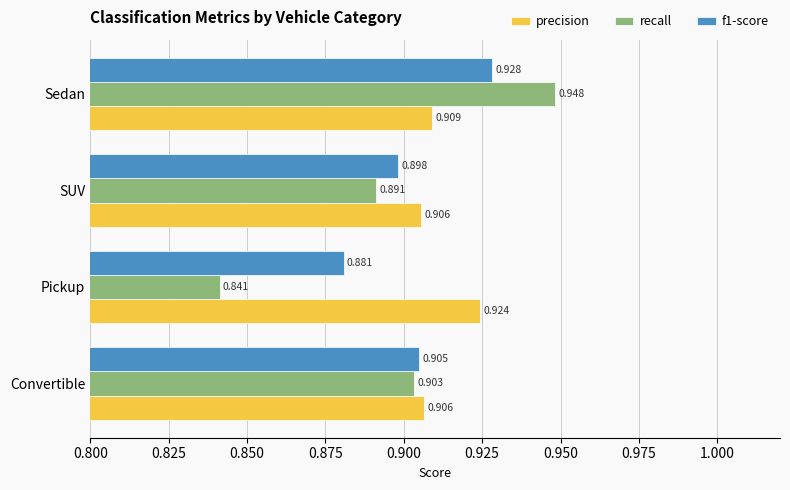

Is the value of f1-score at SUV greater than the value of precision at SUV?

No